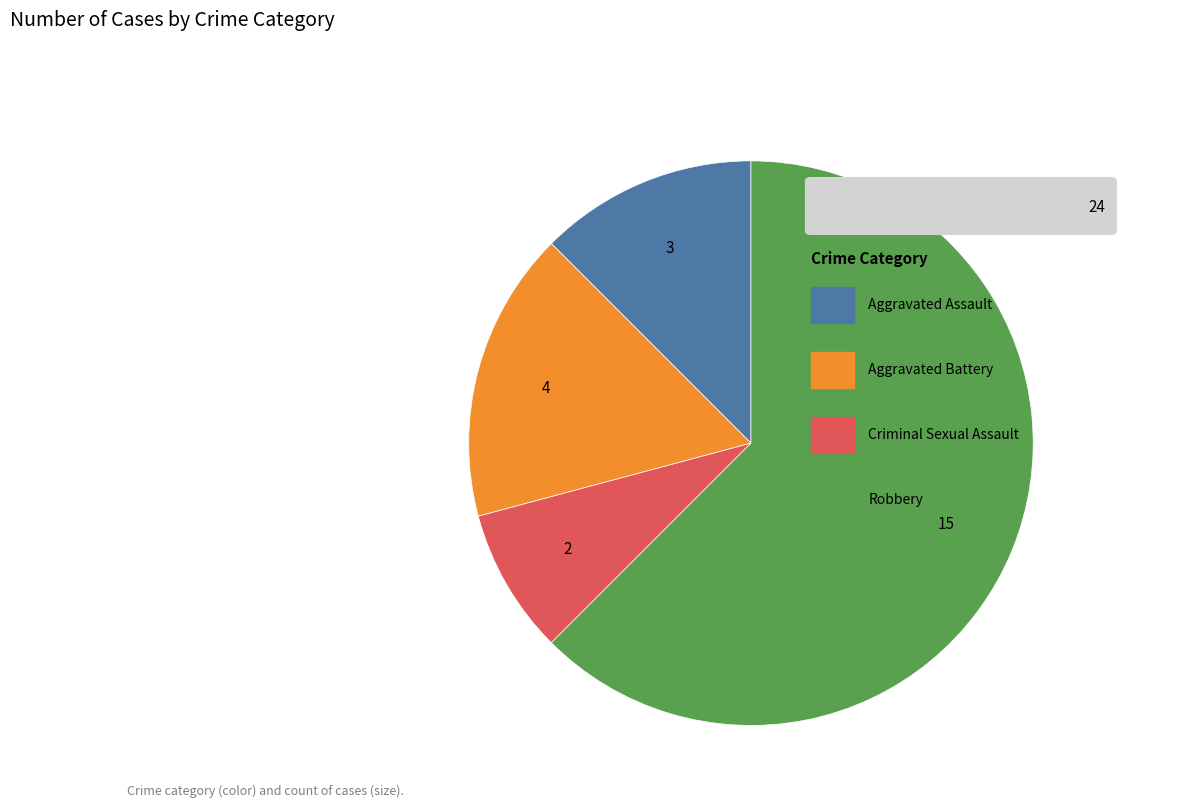

Does any single category account for the majority?

Yes